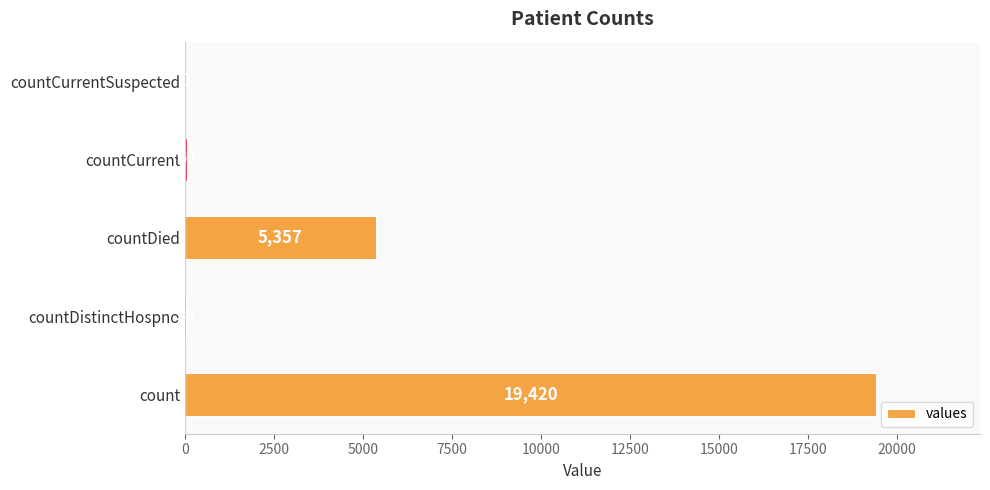

Are the bars horizontal?

Yes